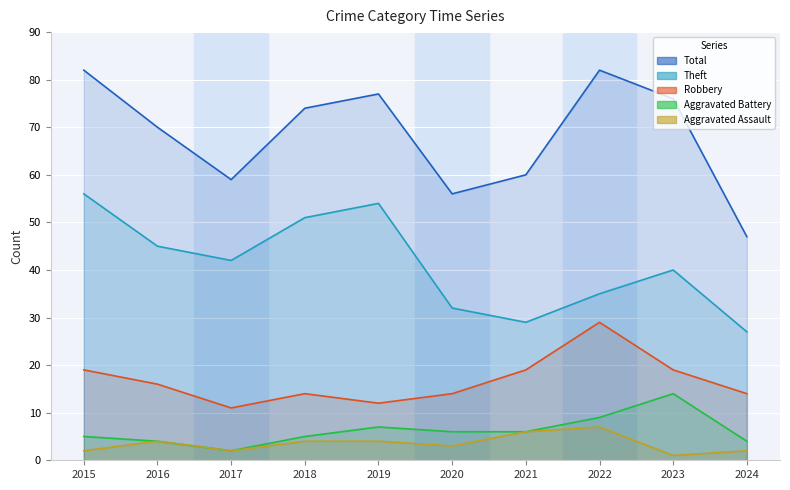

What is the sum of the Theft values at 2016 and 2018?

96